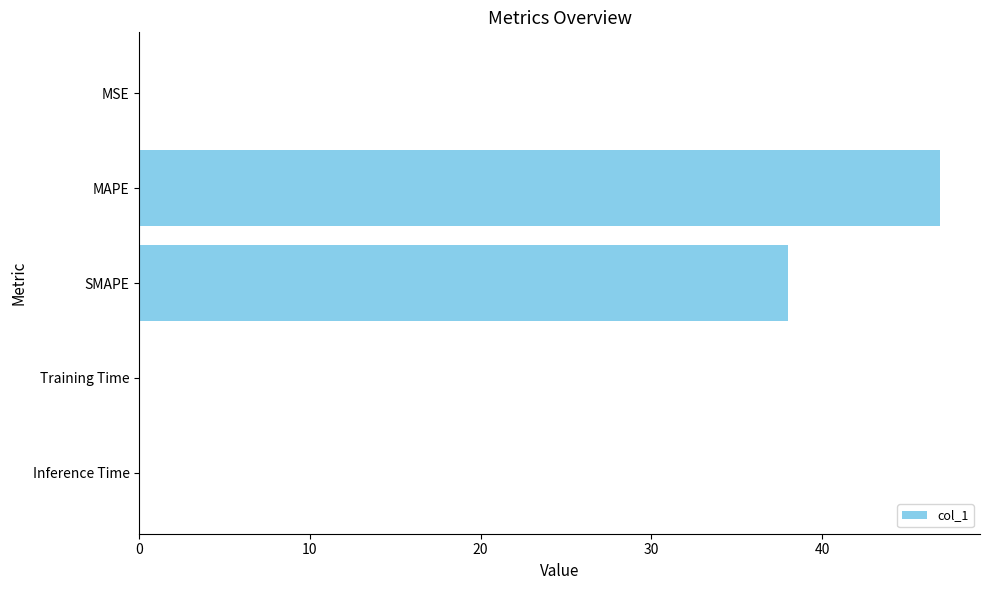

At which category does the chart reach its peak across all series?

MAPE